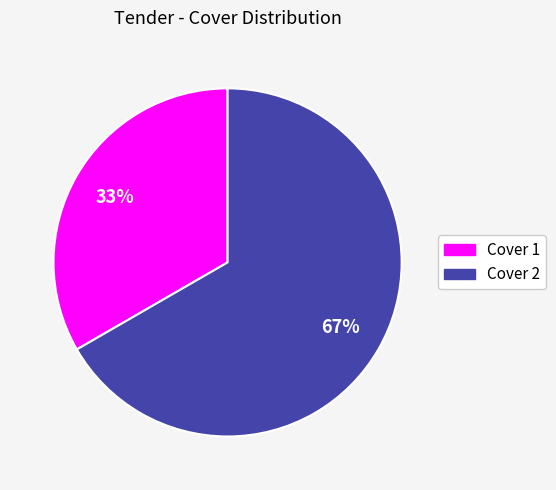

What is the ratio of the value at Cover 1 to the value at Cover 2?

0.5